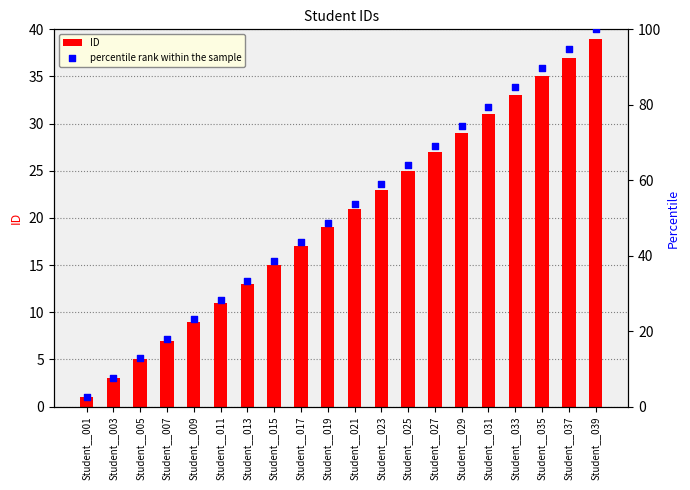

Which series reaches the minimum Y coordinate?

ID